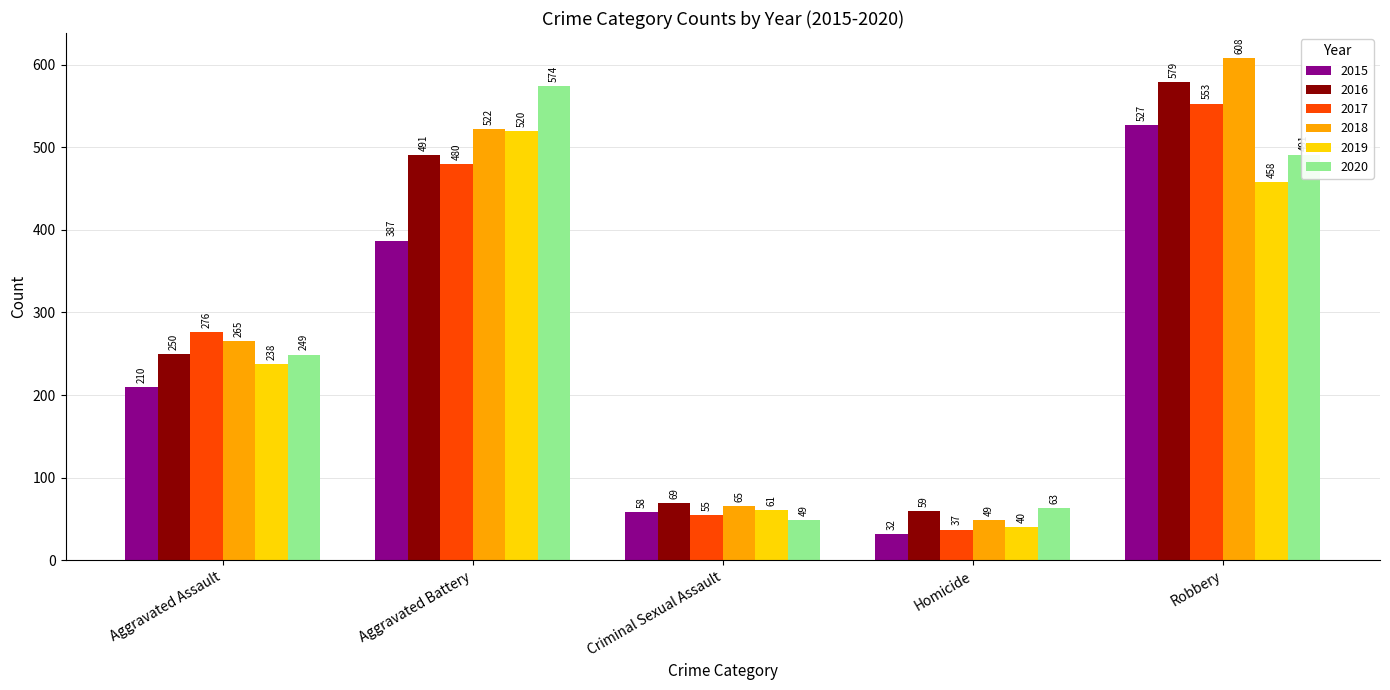

Does the chart contain stacked bars?

No